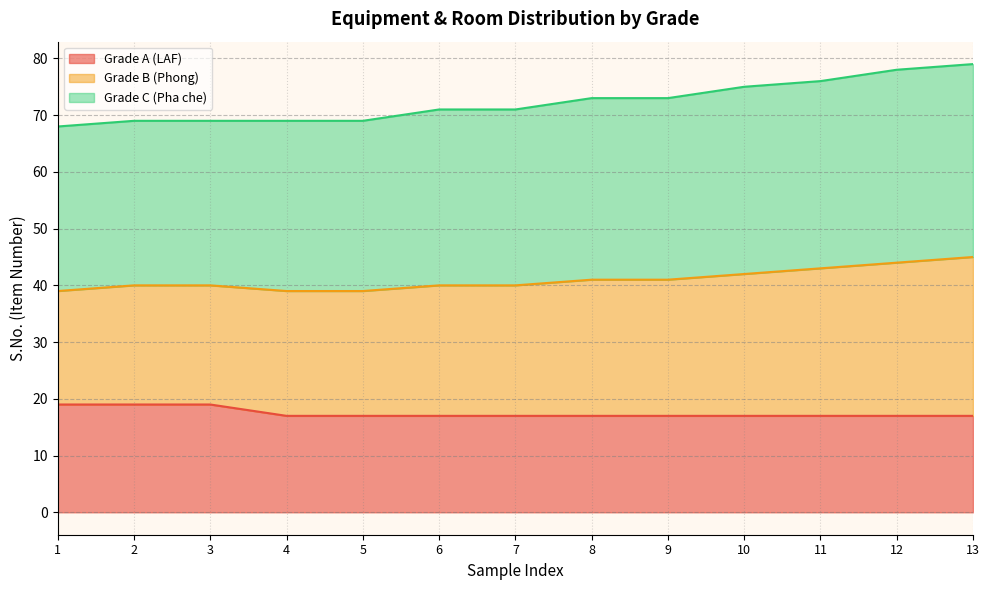

How many values in the Grade A (LAF) series exceed 17?

3